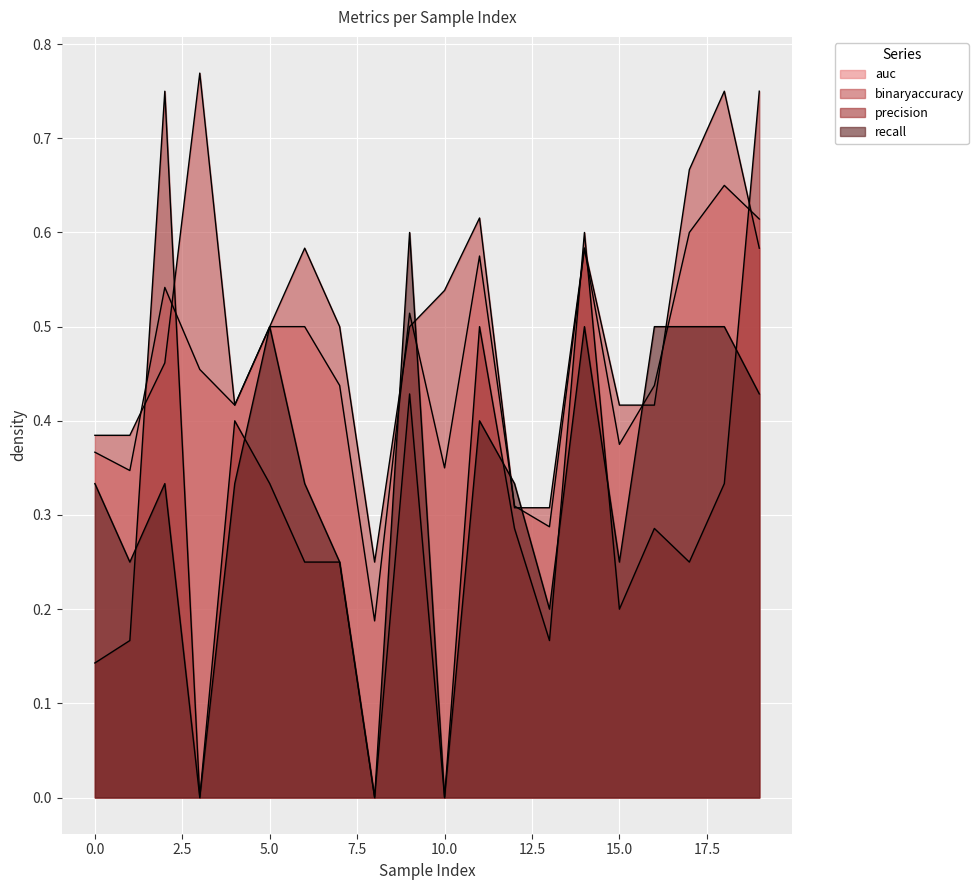

After their last crossing, which series has the higher values: recall or binaryaccuracy?

binaryaccuracy